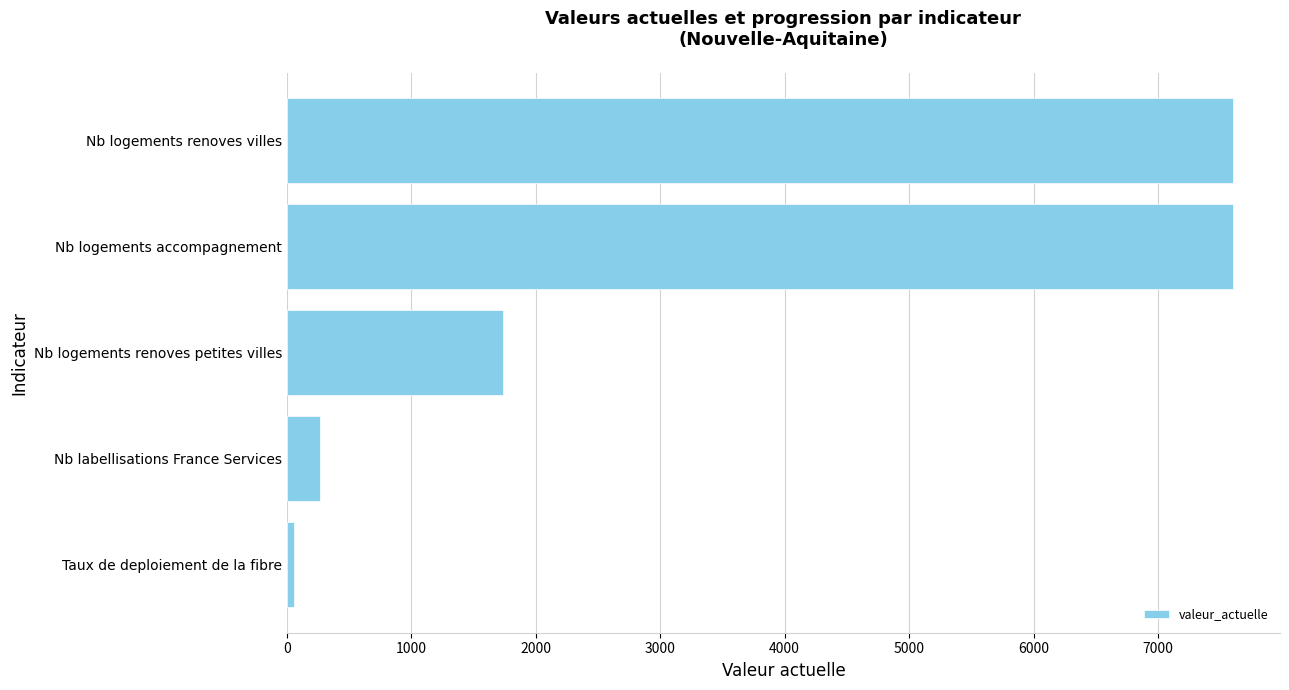

Read the value at Nb logements renoves petites villes.

1735